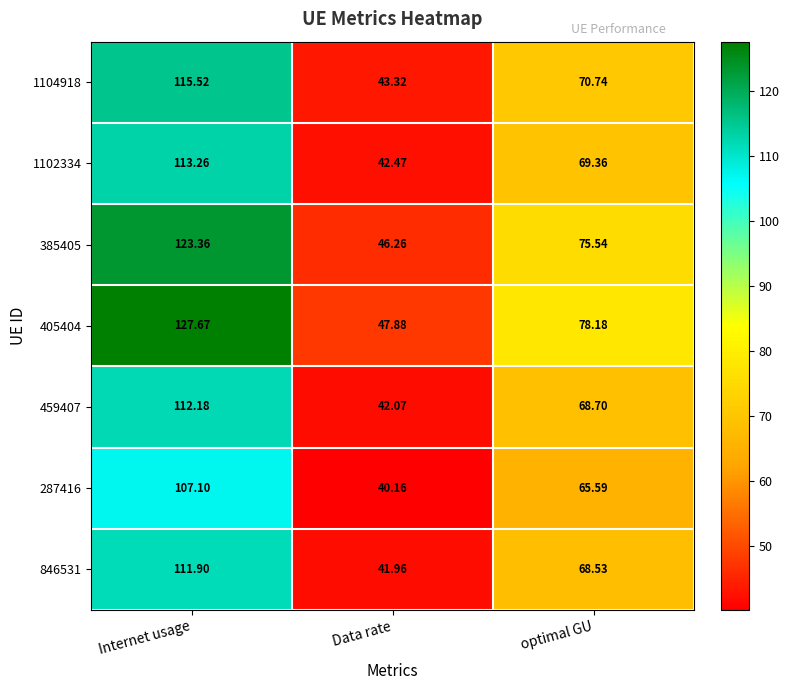

Which series has the largest range (max minus min)?

405404